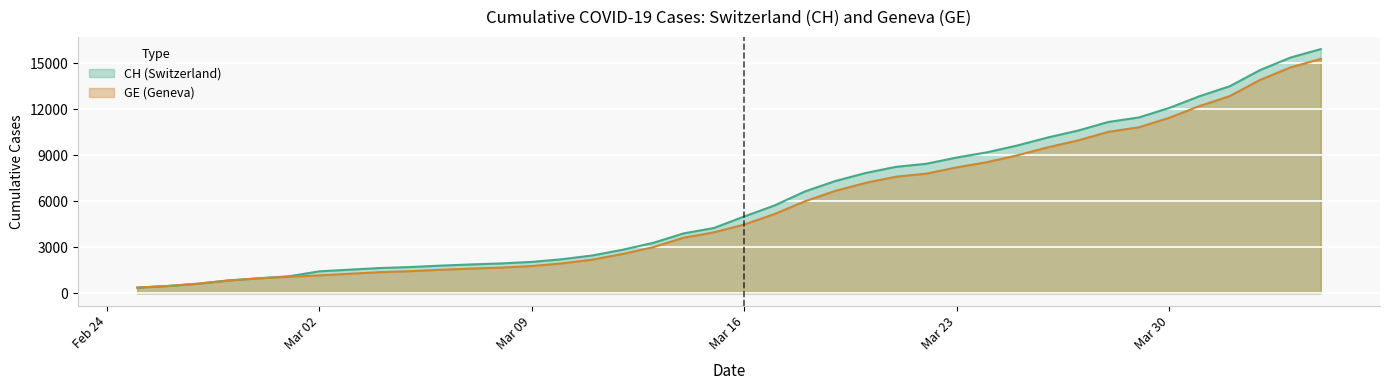

What is the total value across all series at Mar 30?

23530